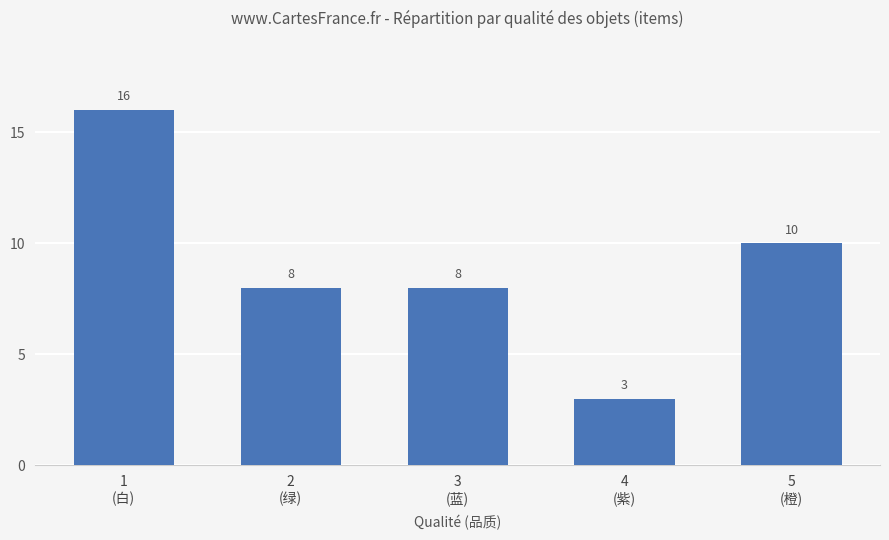

What is the difference between the maximum and minimum values?

13